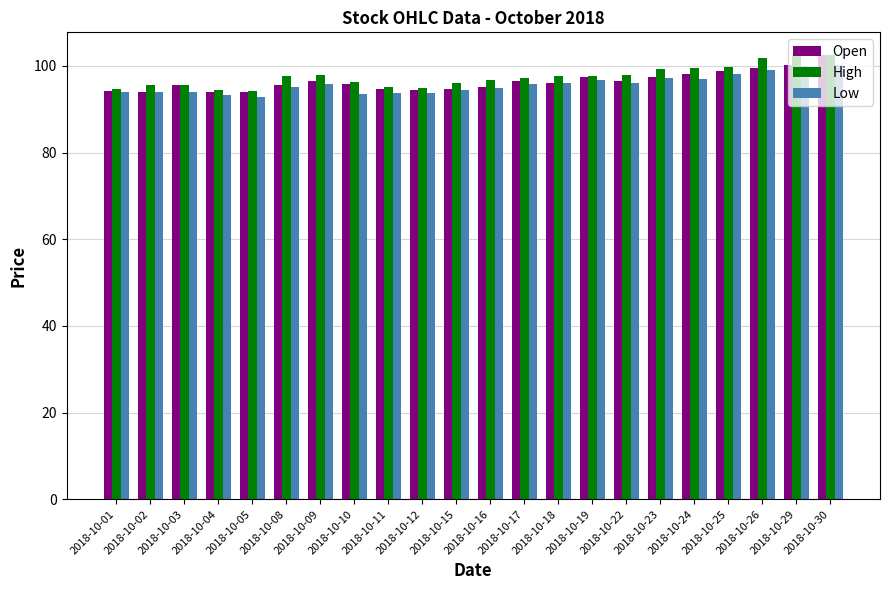

What is the difference between the maximum and minimum values in the Low series?

7.2